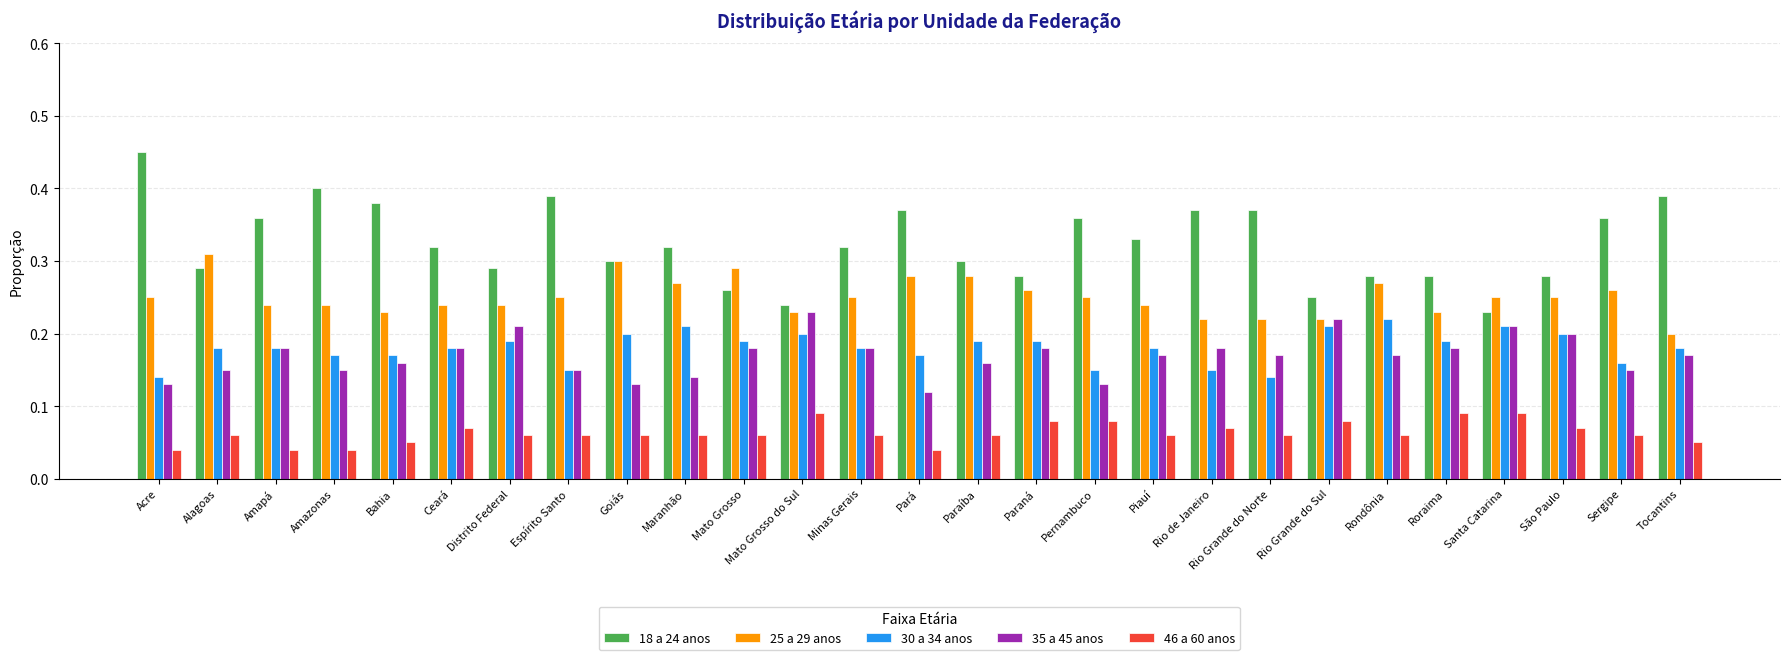

How many 46 a 60 anos values are between 0 and 1?

27